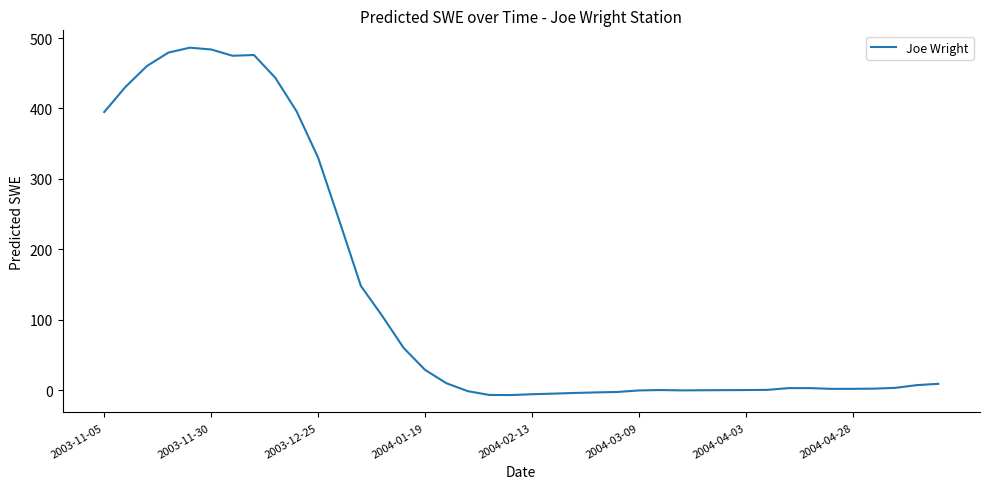

What is the maximum value shown in the chart?

486.2